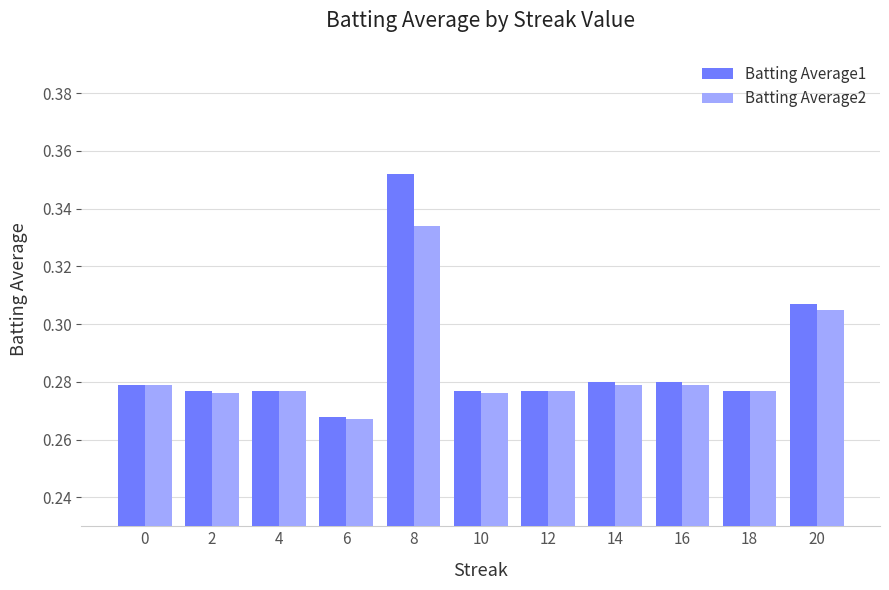

Which series has the widest spread of values?

Batting Average1